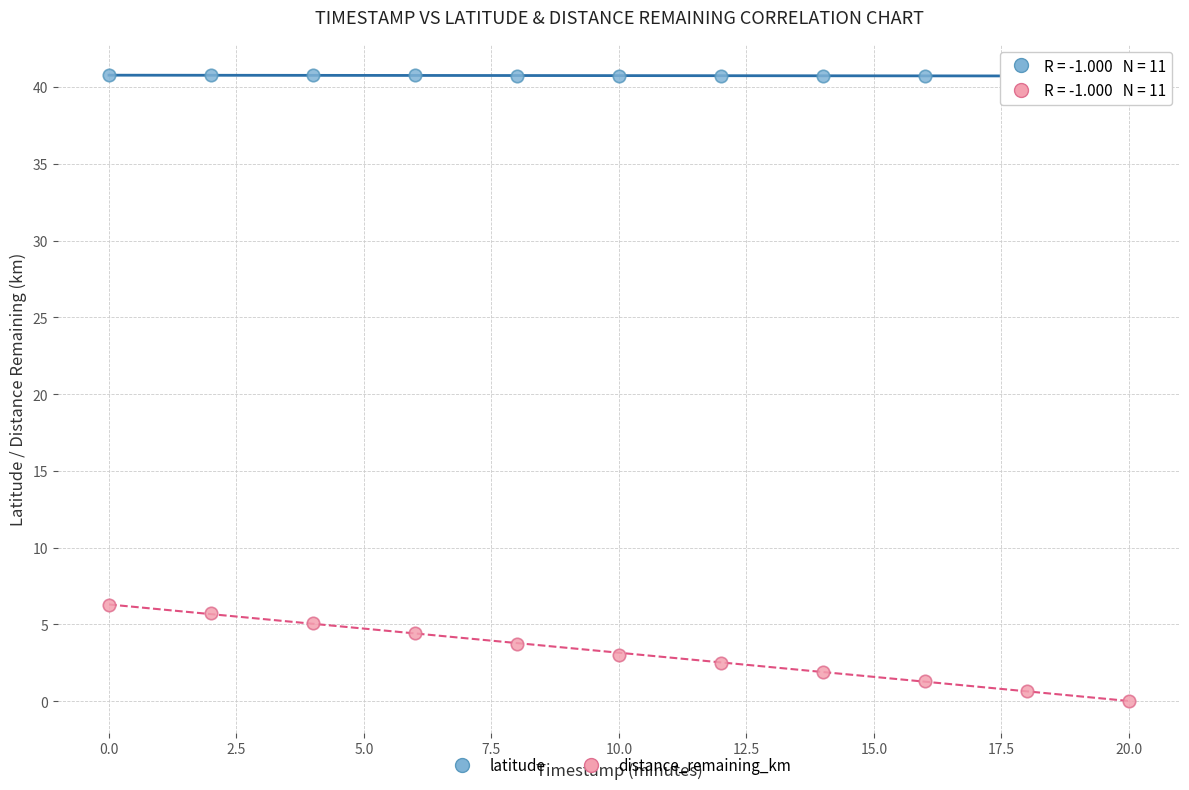

Across all data points, what is the range of Y values (max minus min)?

40.8